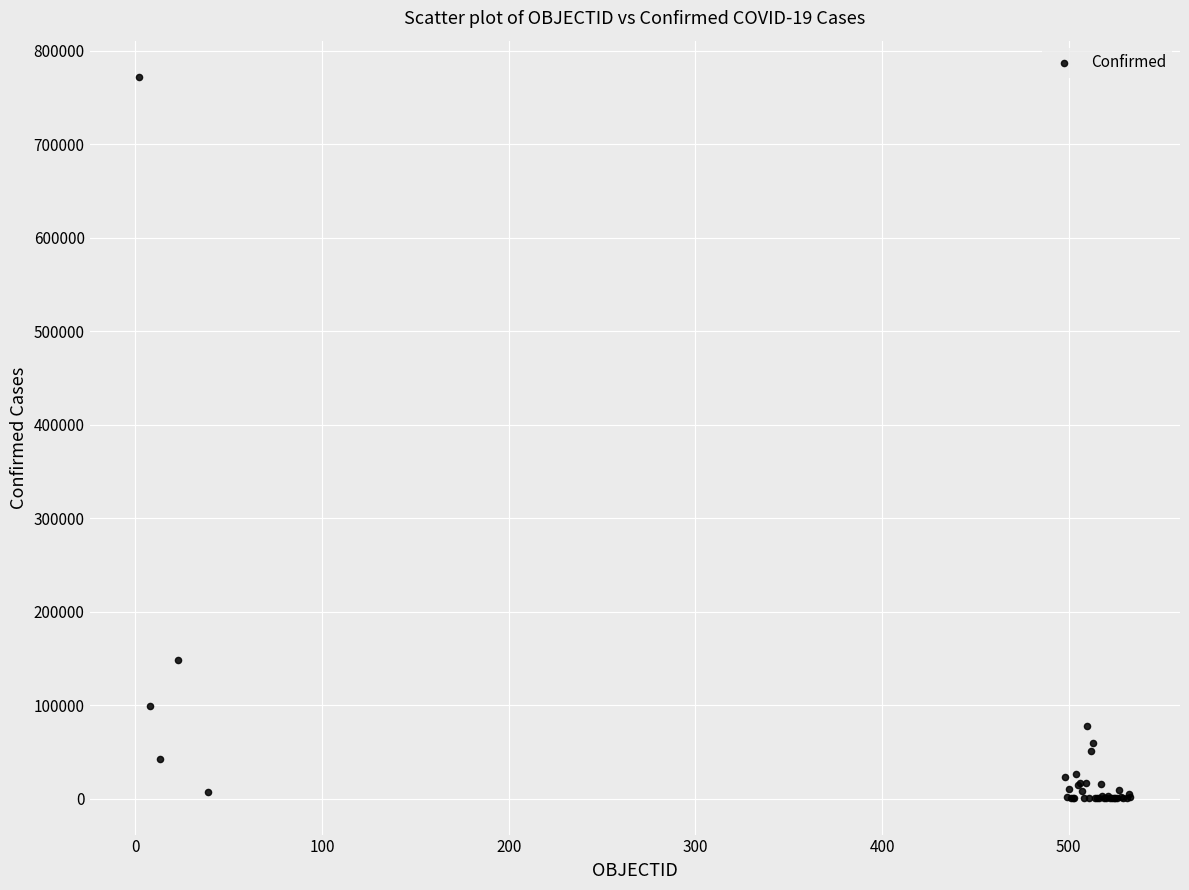

What Y value in the scatter plot is closest to 386218?

148456